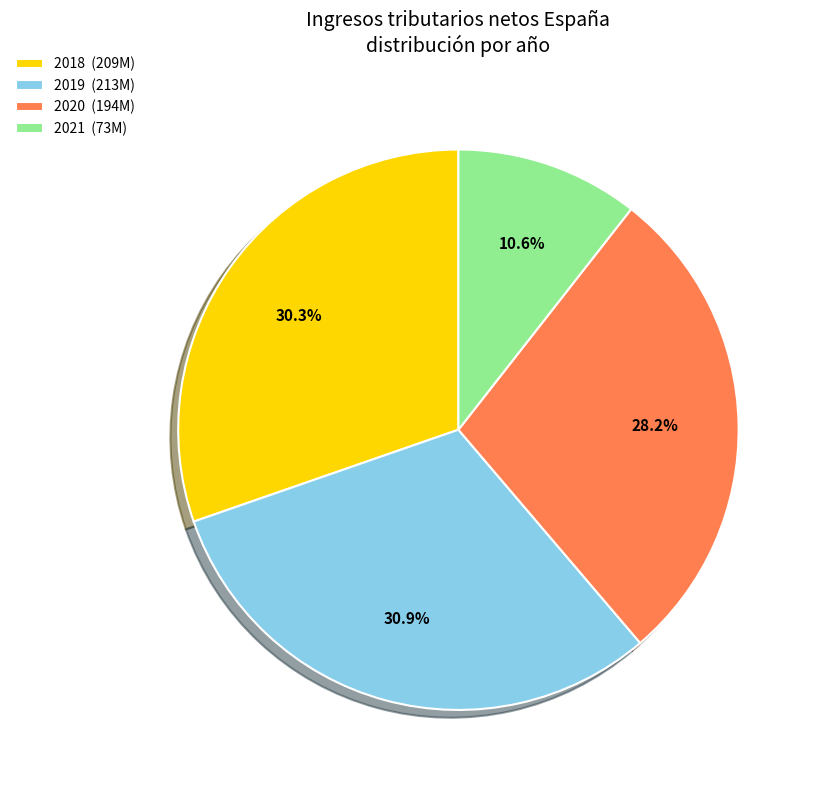

Approximately how many times larger is the value at 2021 (73M) compared to 2018 (209M)?

0.3